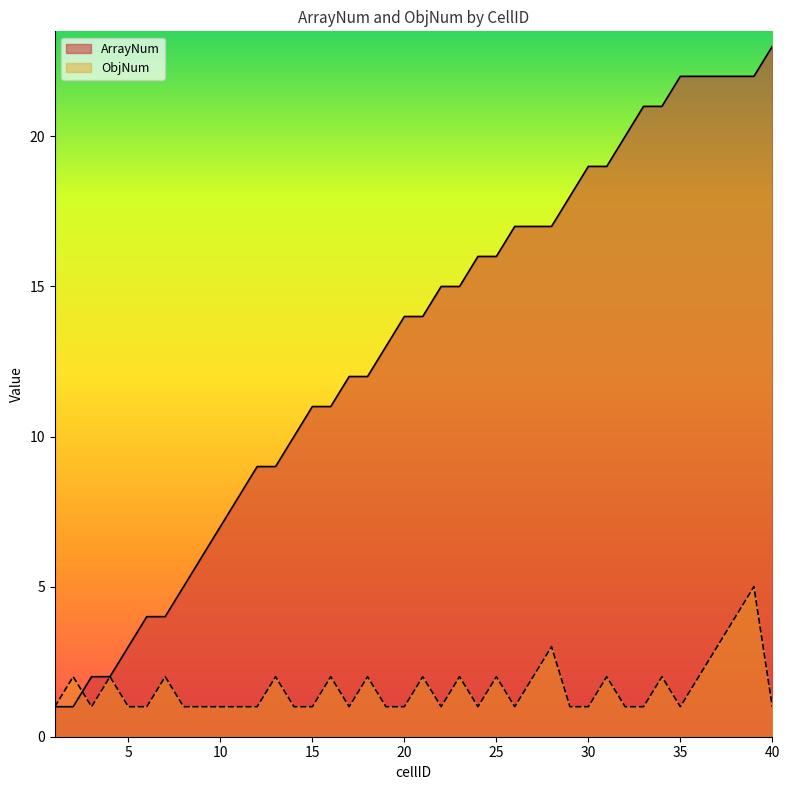

Does the chart have visible grid lines?

No